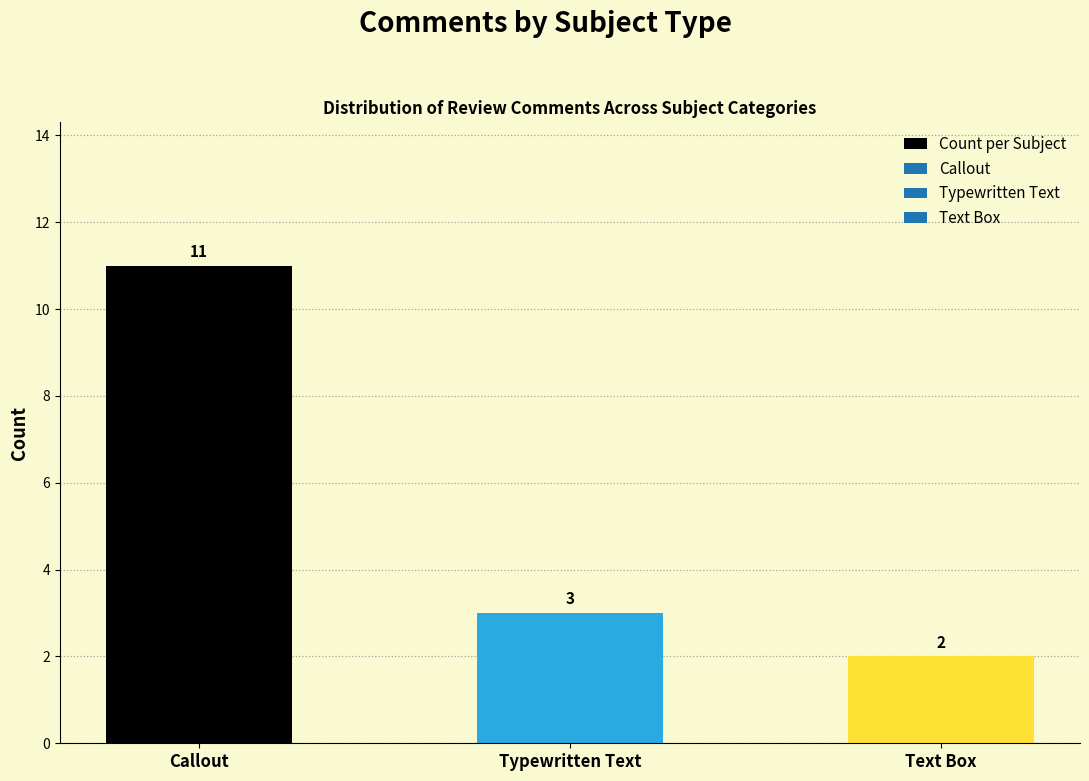

List the labels in order of value, smallest first.

Text Box, Typewritten Text, Callout